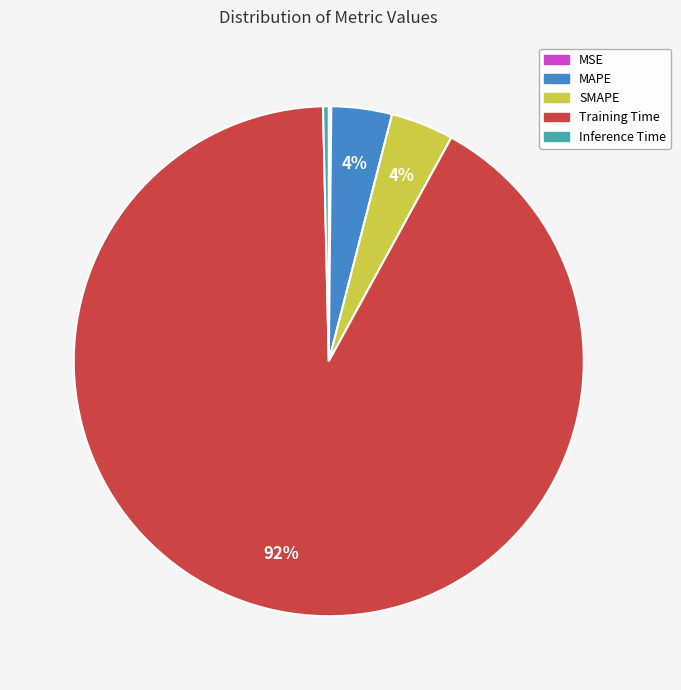

To the nearest percent, what is the combined percentage of Training Time and SMAPE?

96%